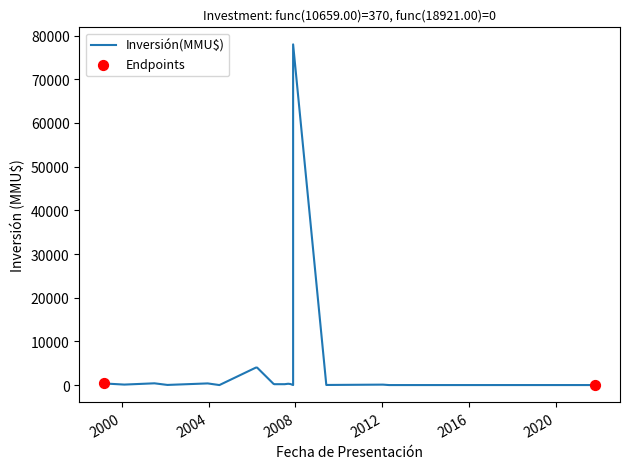

Which has a higher value, 2007-08-31 or 2007-07-04?

2007-08-31